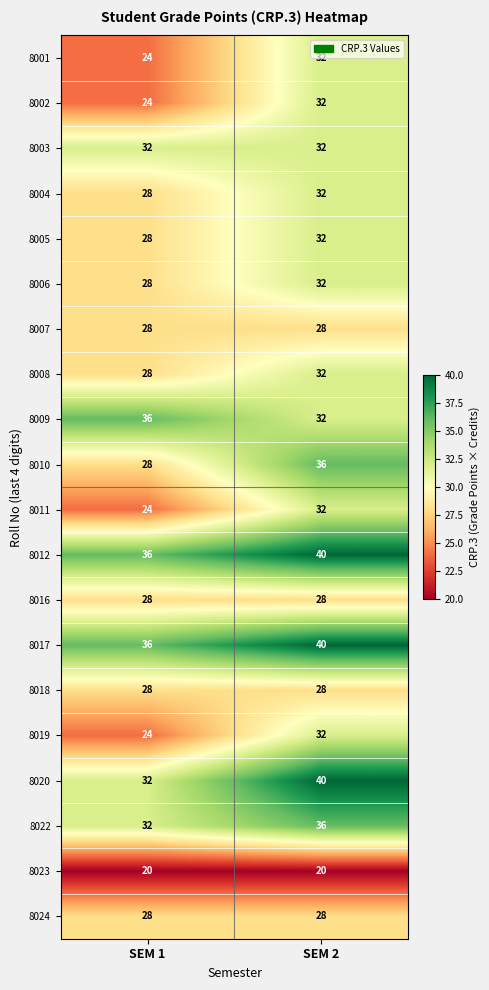

What is the difference between the 8009 values at SEM 1 and SEM 2?

4